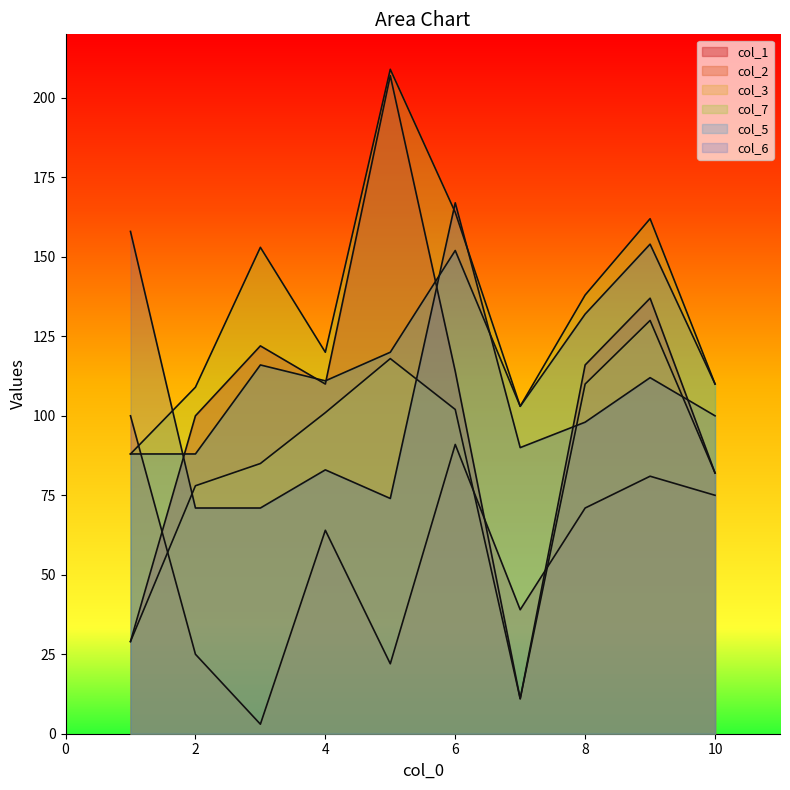

The value of col_6 at 2 is 71. True or false?

True